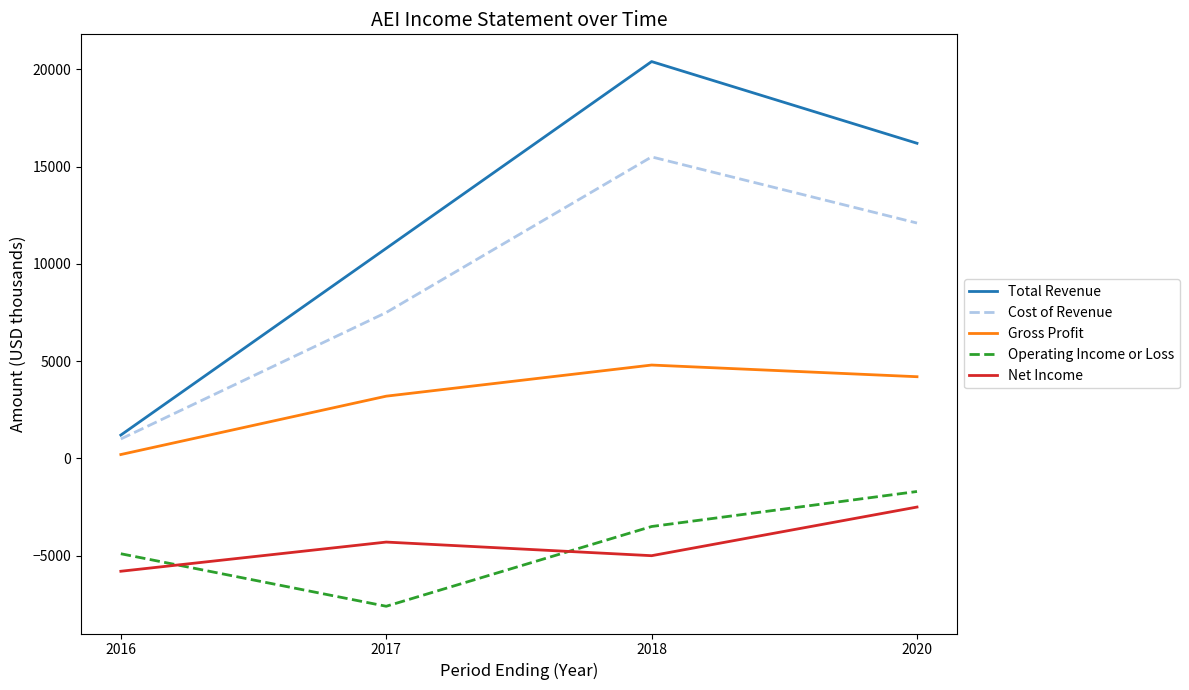

True or false: Gross Profit and Cost of Revenue intersect in this chart.

False